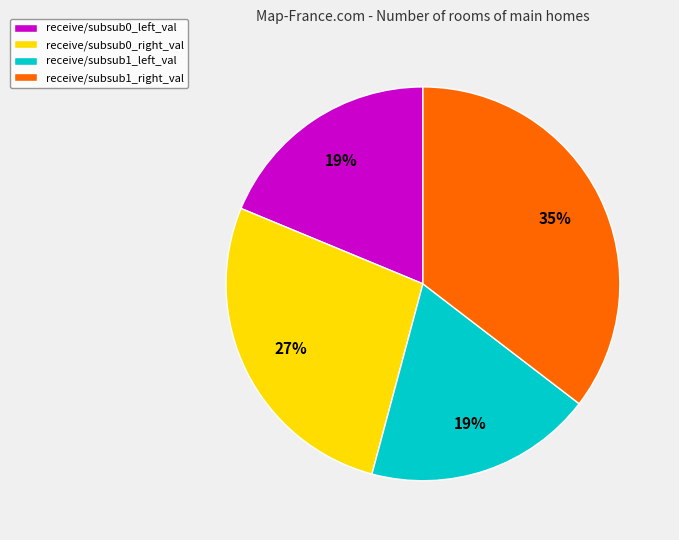

Which has a higher value, receive/subsub1_left_val or receive/subsub0_right_val?

receive/subsub0_right_val